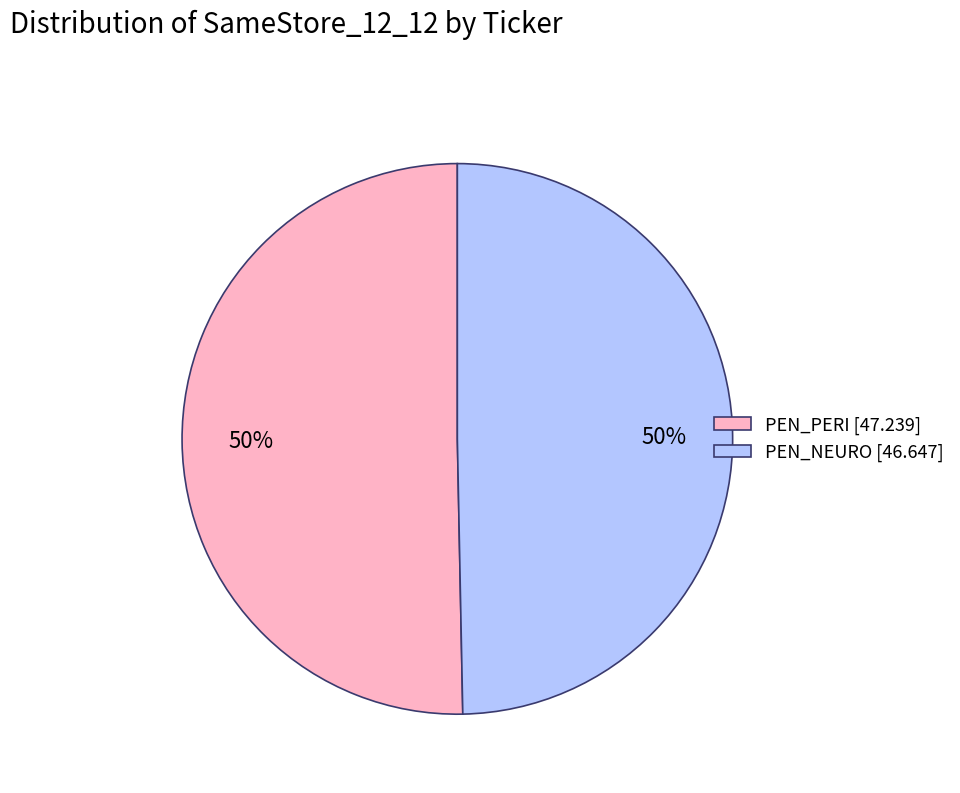

True or false: PEN_PERI accounts for 38% of the total.

False